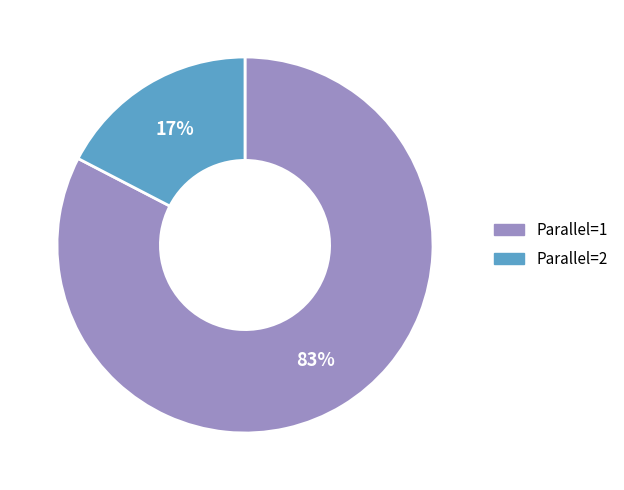

How many segments does this pie chart have?

2